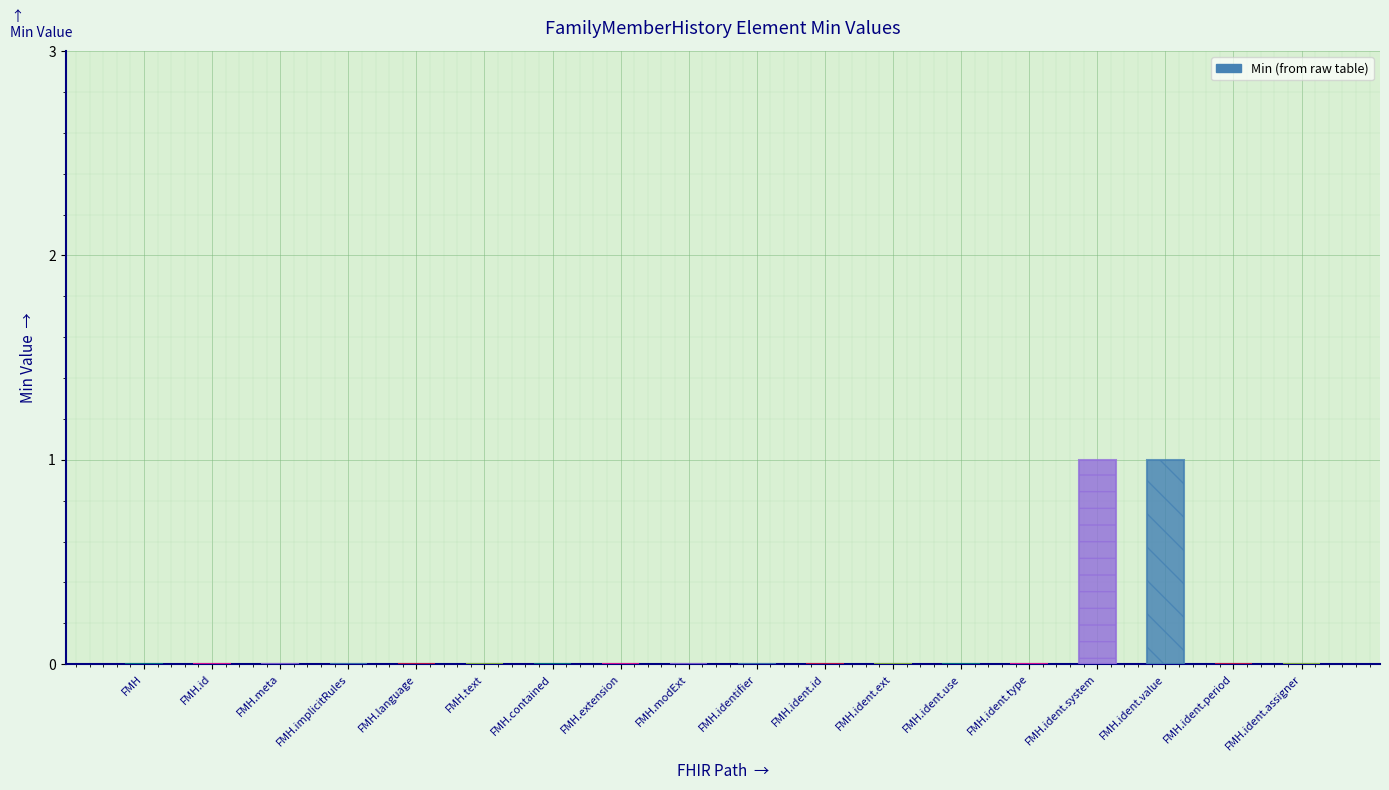

The chart shows a value of 0 at FMH.ident.ext. True or false?

True